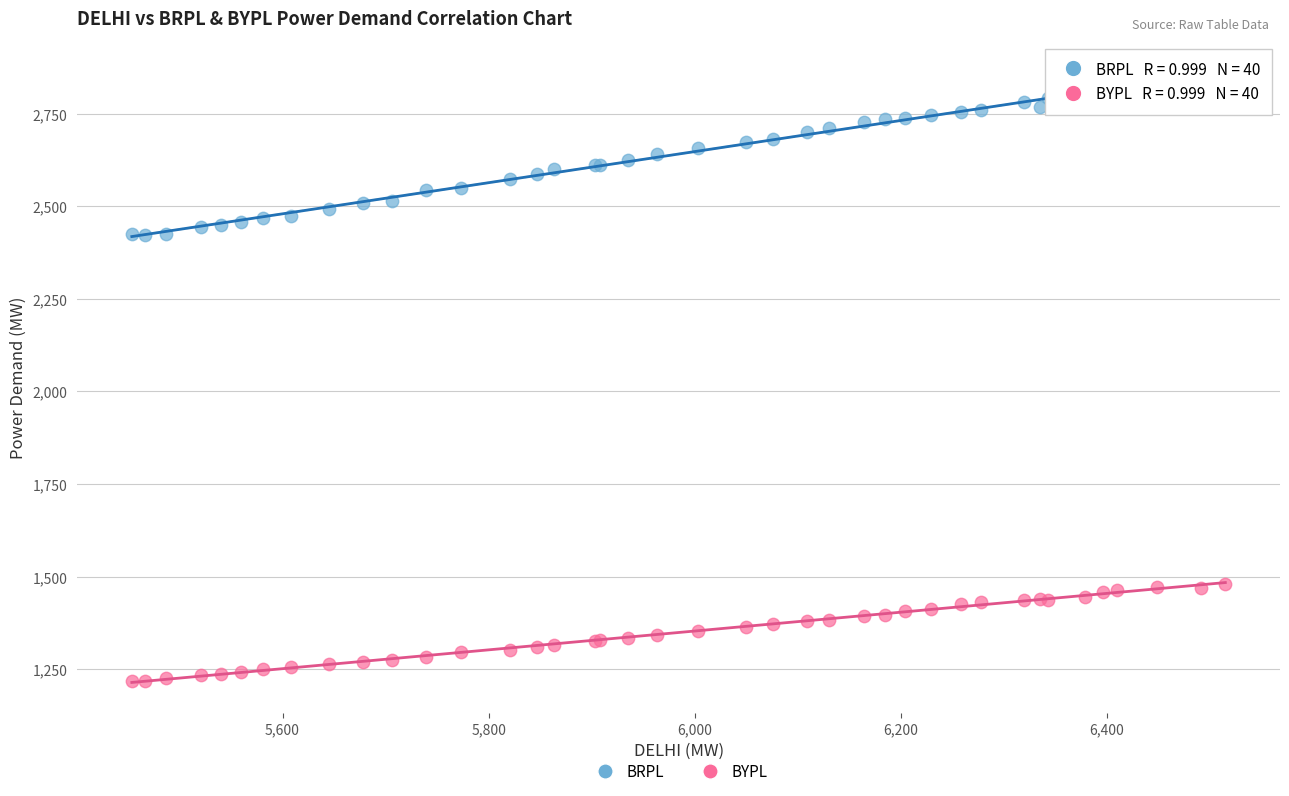

Which series reaches the maximum Y coordinate?

BRPL